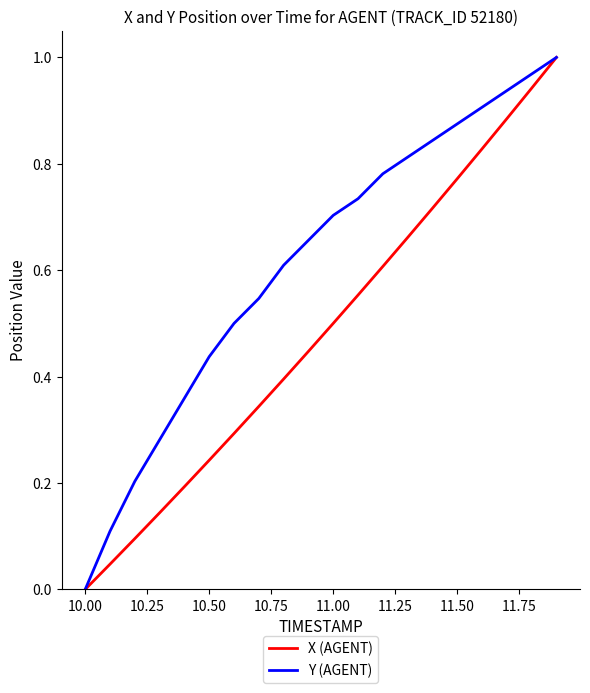

What are all the series names shown in the legend?

X (AGENT), Y (AGENT)